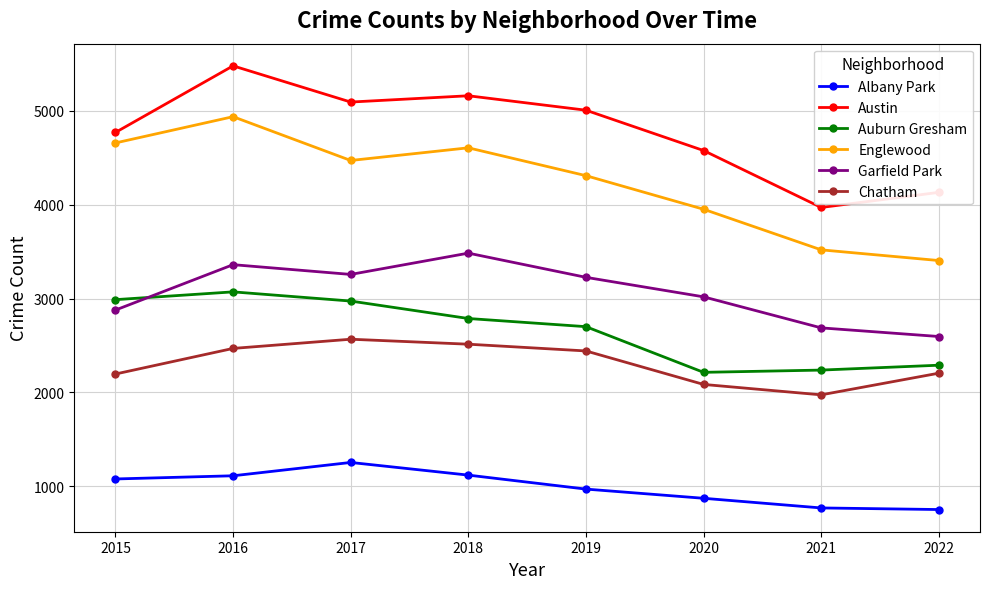

Rank the series by their maximum value, from highest to lowest.

Austin, Englewood, Garfield Park, Auburn Gresham, Chatham, Albany Park